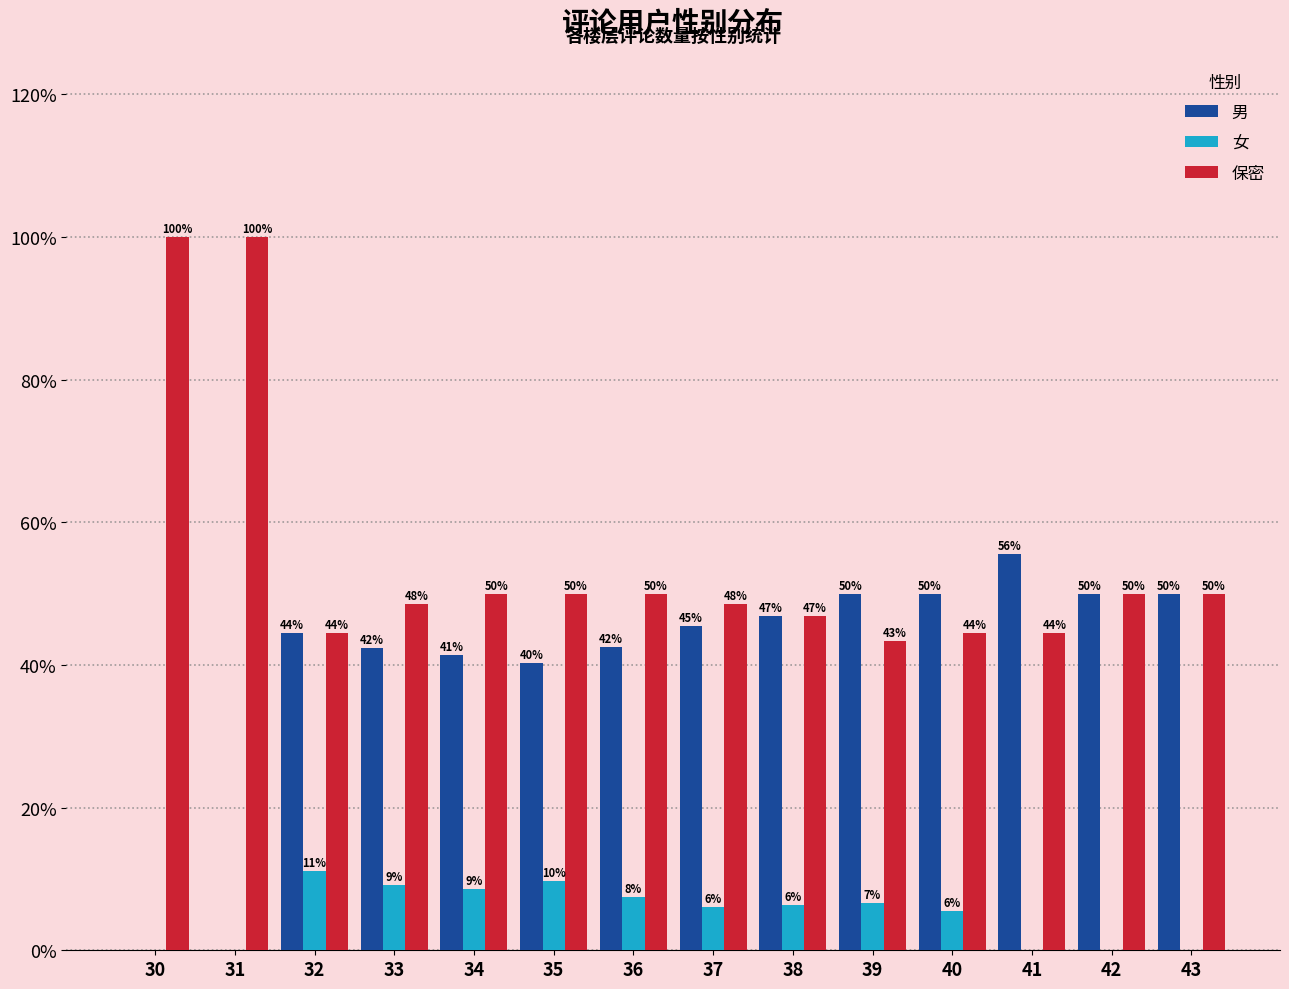

Are the bars grouped side by side (vs. stacked)?

Yes